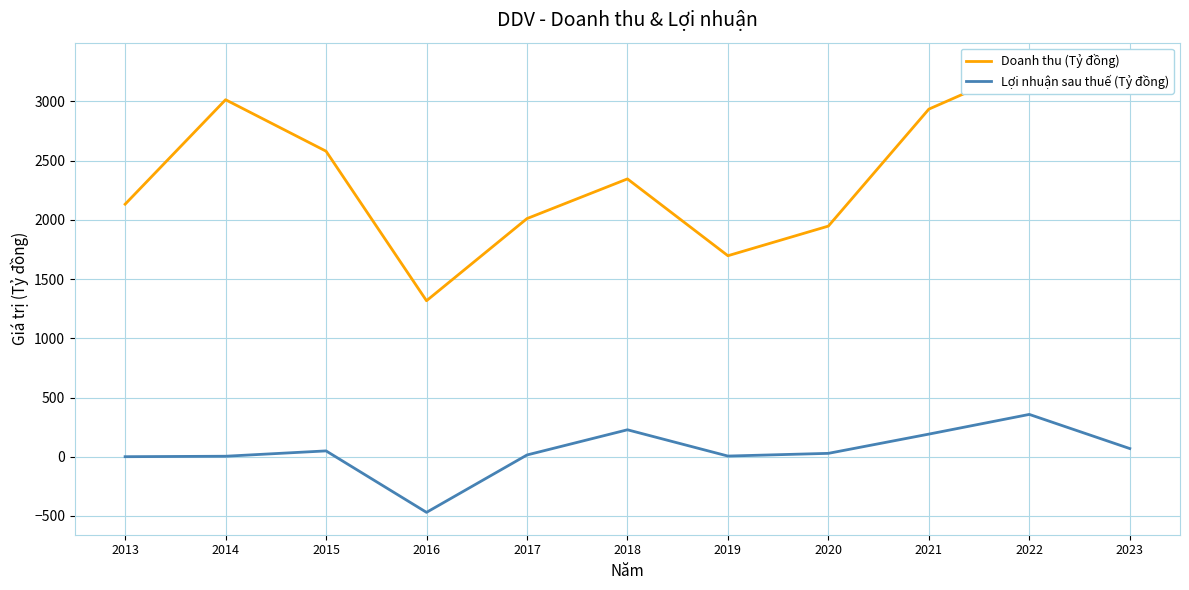

Is it true that Doanh thu (Tỷ đồng) equals 2580.1 at 2015?

True